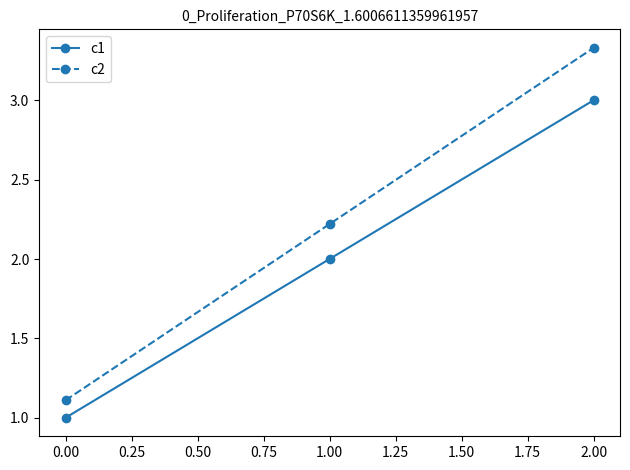

List the labels in order of c2 value, smallest first.

0.00, 1.00, 2.00